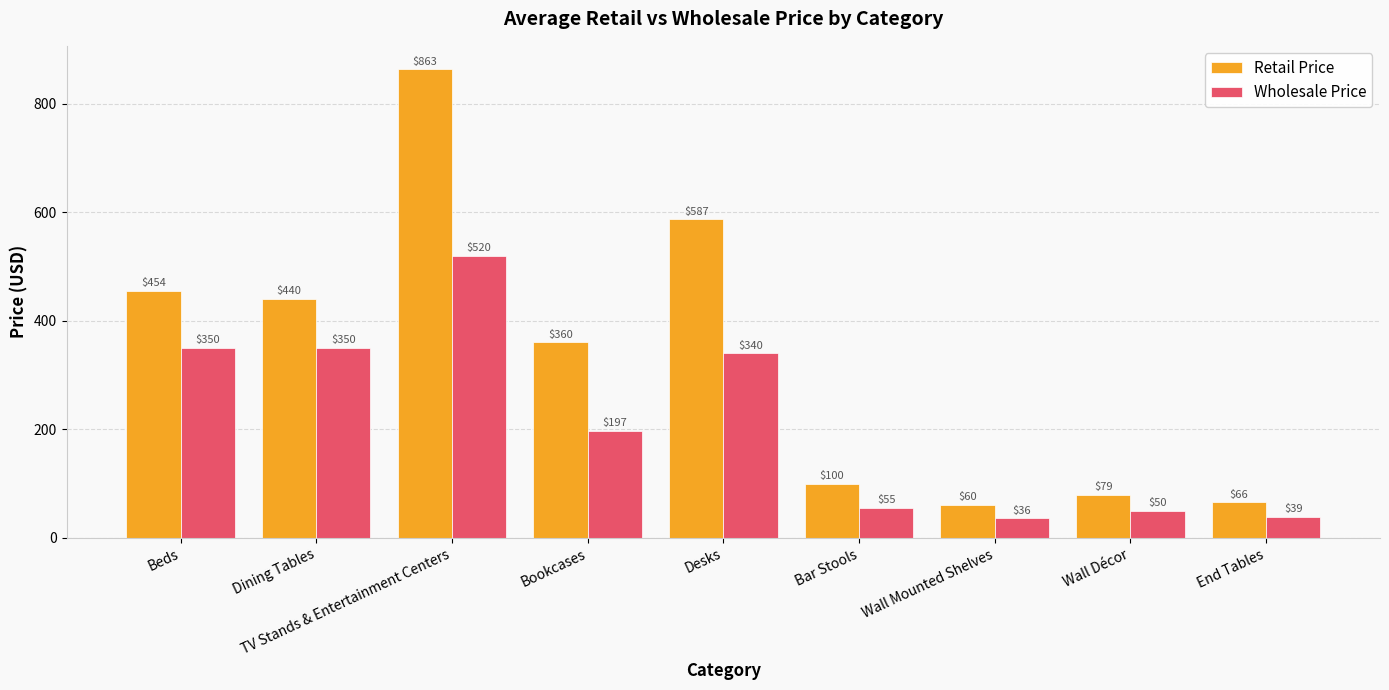

At which category is the sum across all series the highest?

TV Stands & Entertainment Centers